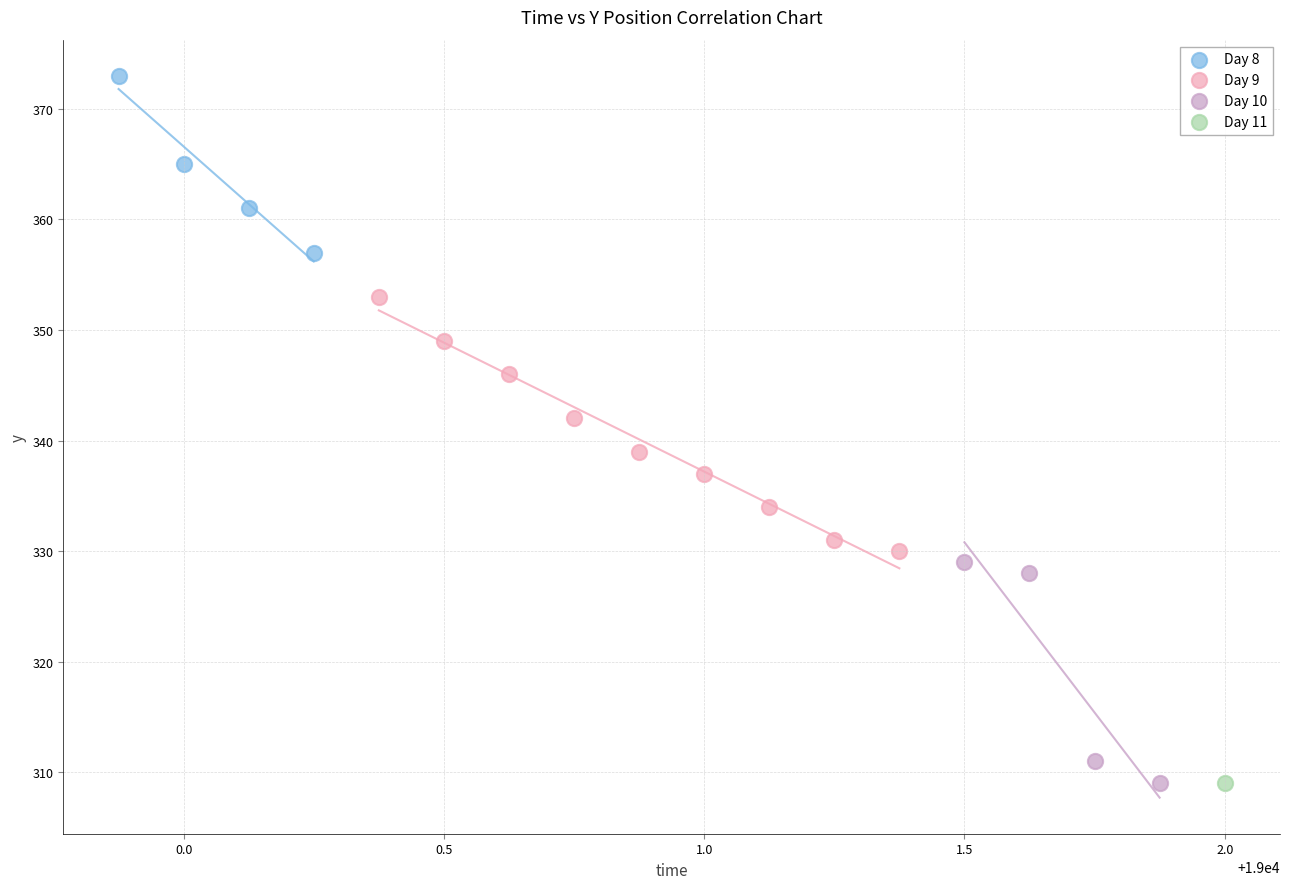

What are all the series names shown in the legend?

Day 8, Day 9, Day 10, Day 11